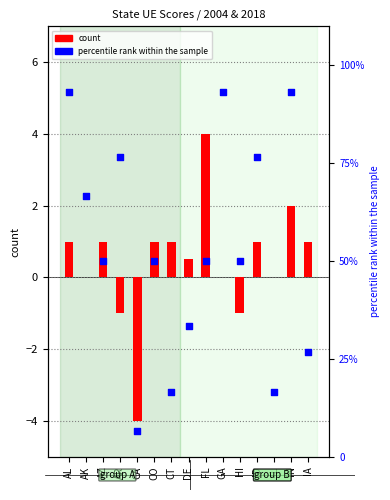

Is the value of count at CA greater than the value of percentile rank within the sample at AR?

No